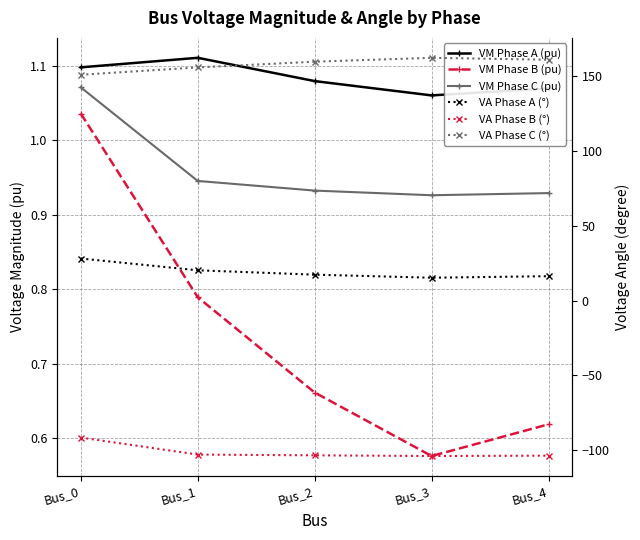

What are all the series names shown in the legend?

VM Phase A (pu), VM Phase B (pu), VM Phase C (pu), VA Phase A (°), VA Phase B (°), VA Phase C (°)